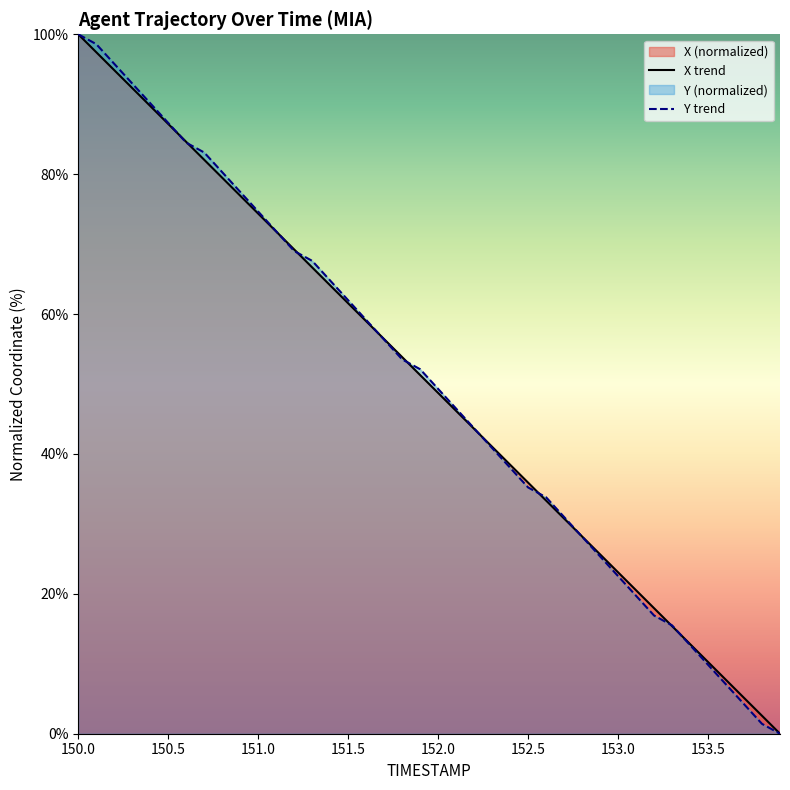

Is it true that Y trend equals 100.0 at 150.0?

True